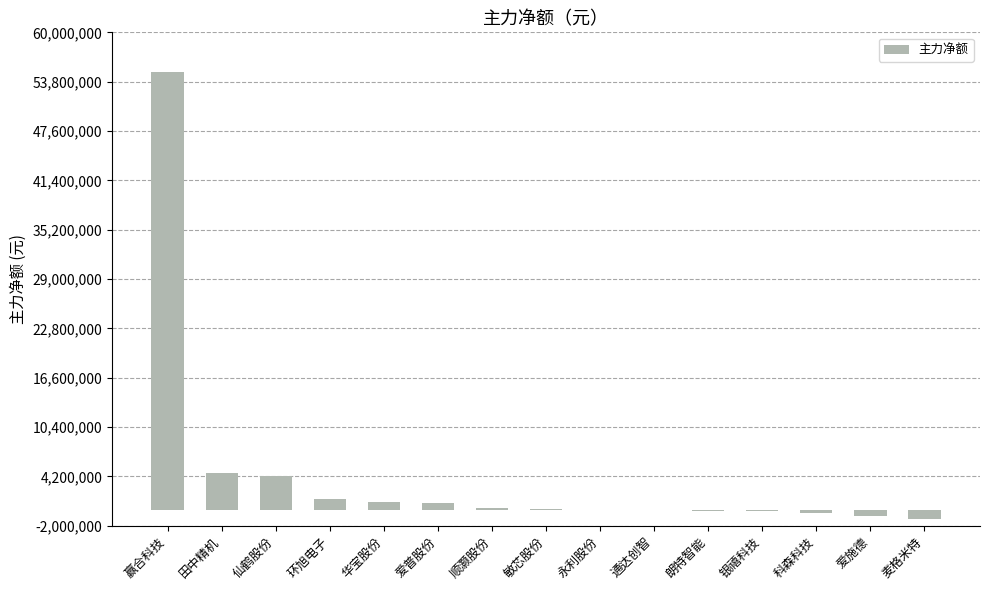

Between 朗特智能 and 爱施德, which is larger?

朗特智能